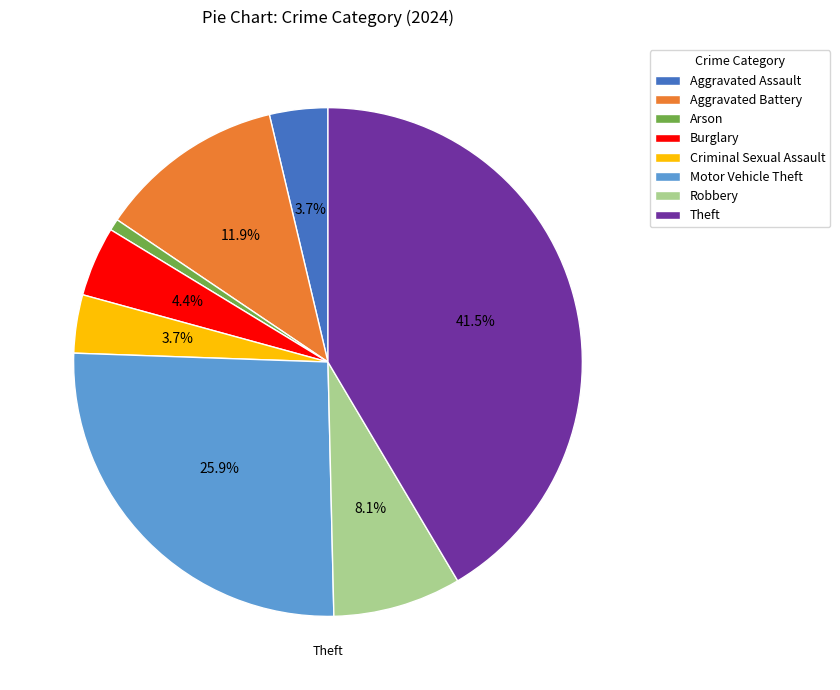

Approximately how many times larger is the value at Aggravated Assault compared to Theft?

0.1